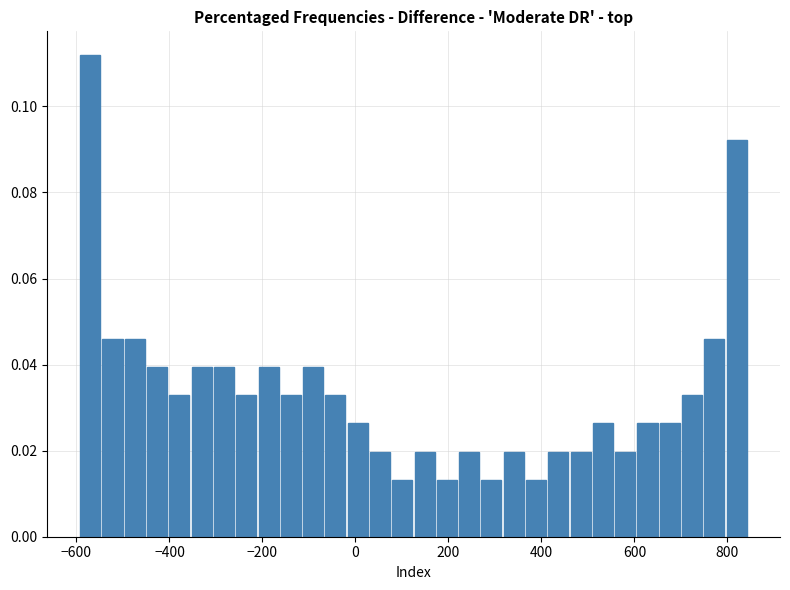

Around what value on the x-axis is the tallest bar? Give the approximate position of its centre, as read against the axis.

-580